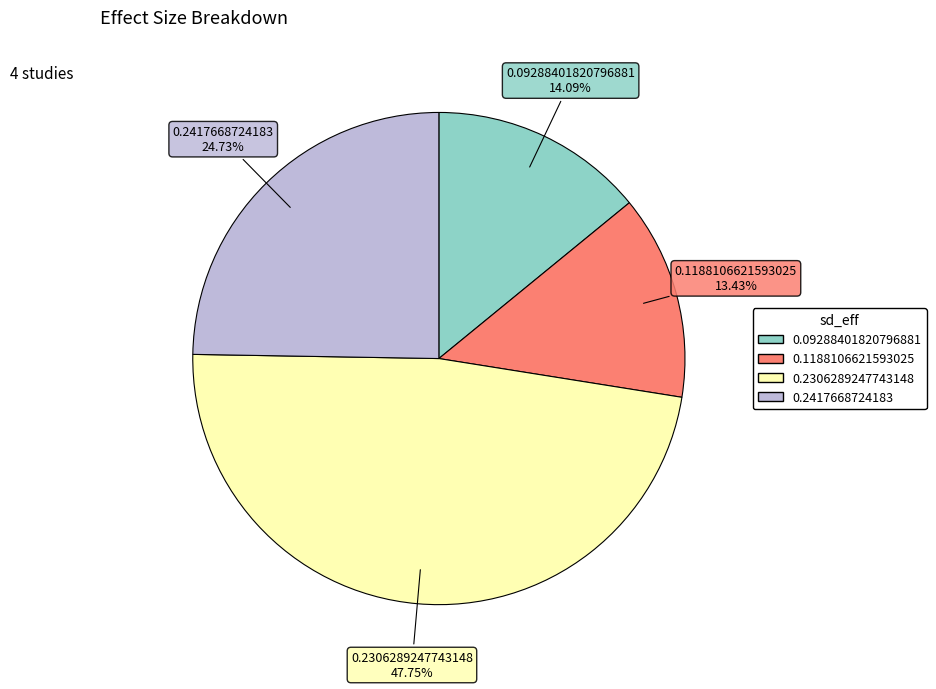

Is there any slice that represents more than half of the pie?

No